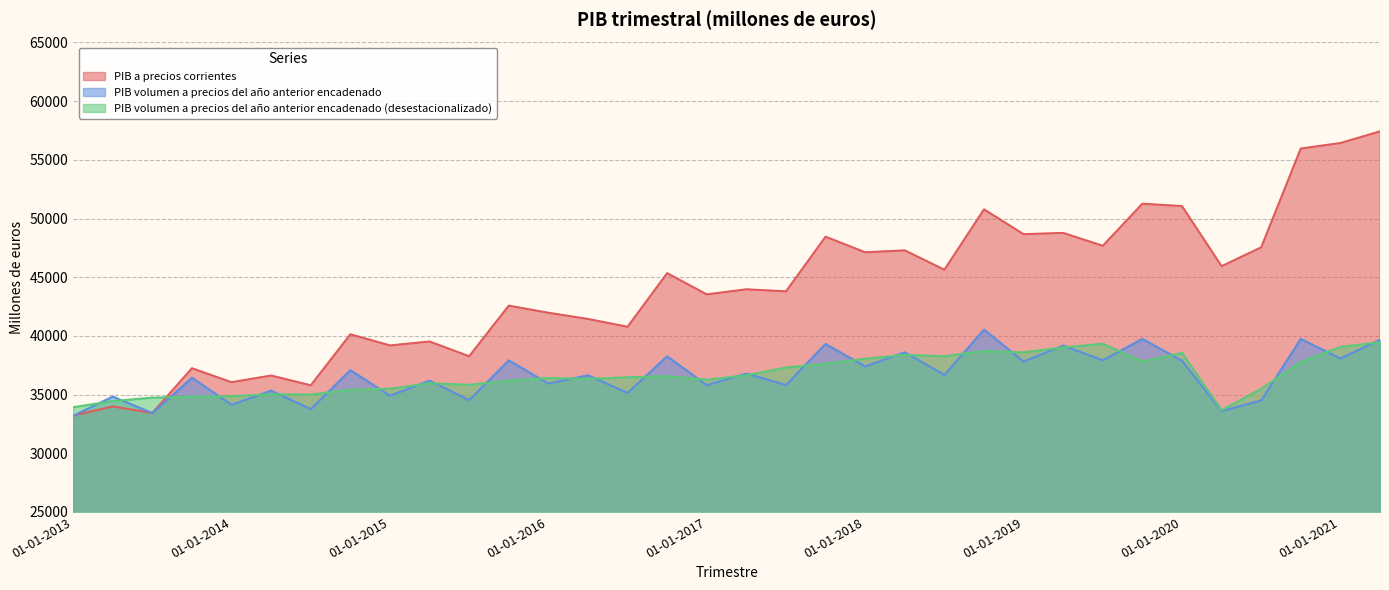

Between 01-10-2018 and 01-04-2016, which is larger?

01-10-2018